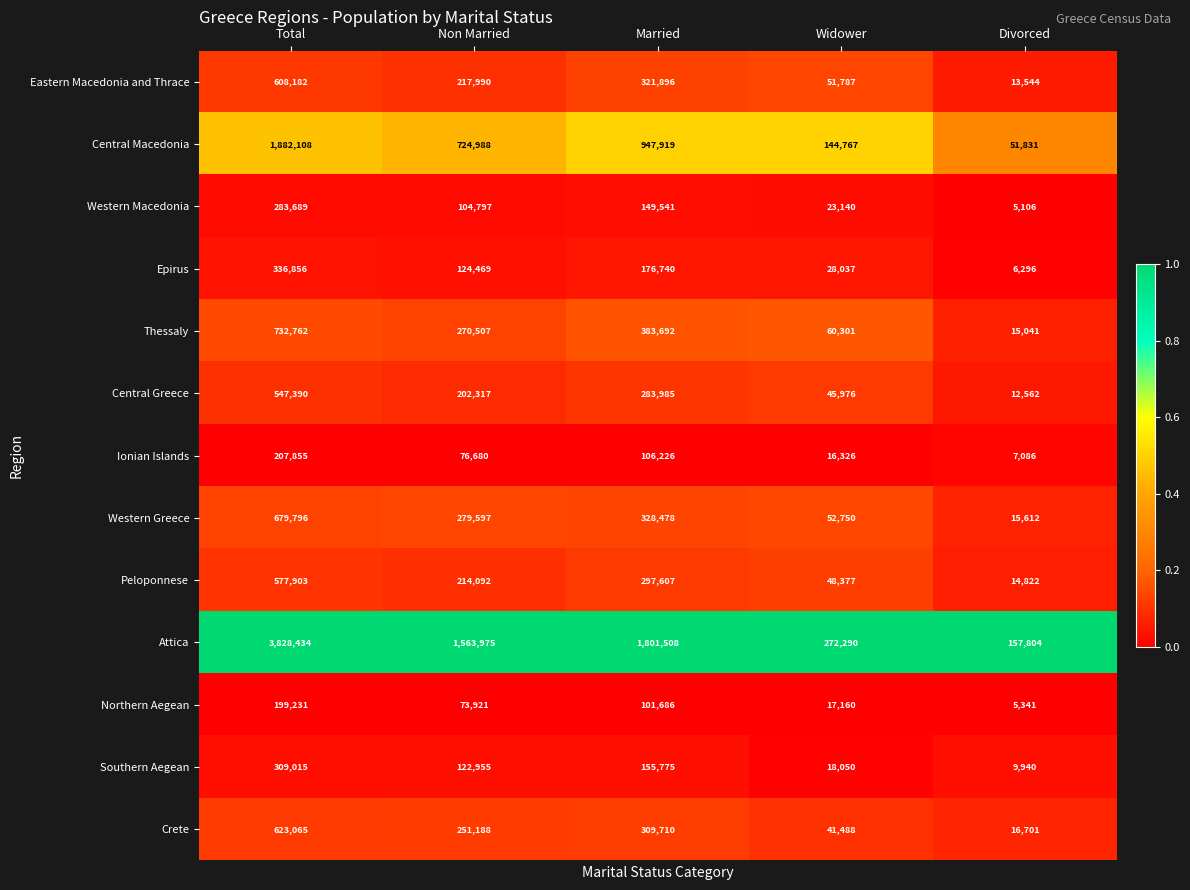

Is the value of Thessaly at Non Married greater than the value of Crete at Widower?

Yes